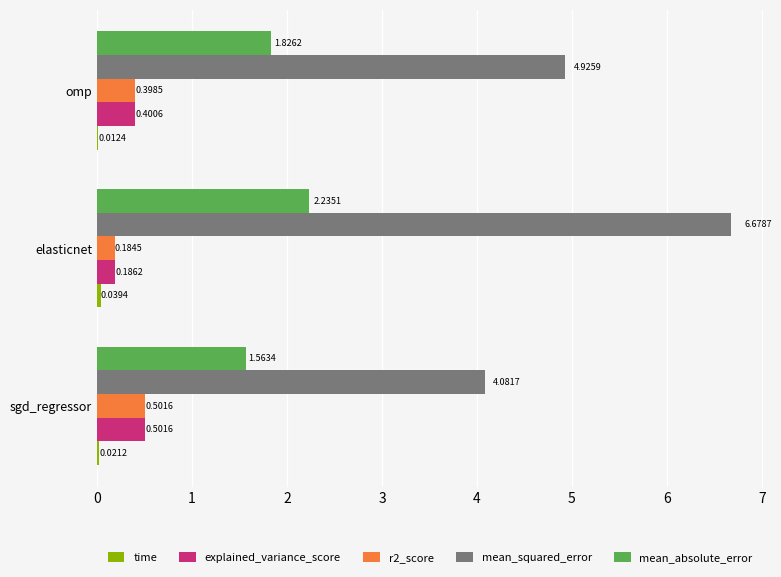

What is the sum of all r2_score values?

1.1